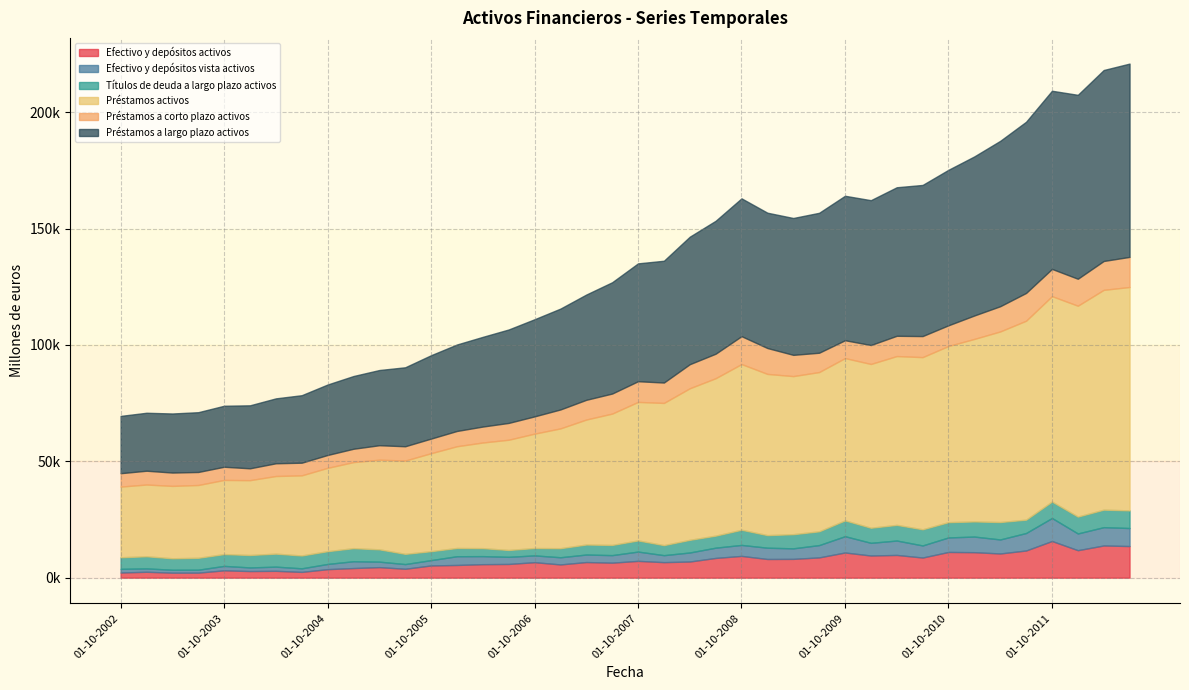

Between 01-01-2007 and 01-07-2011, which is larger?

01-07-2011